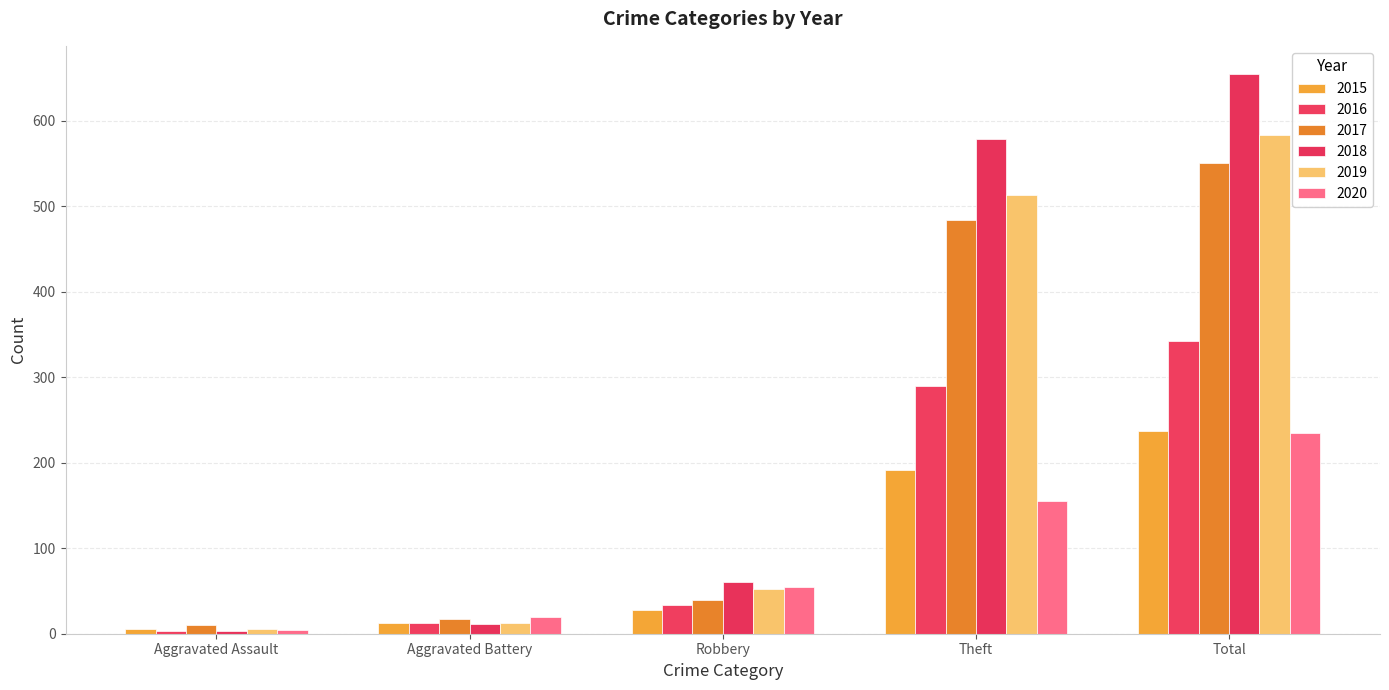

What value does the 2018 series have at Aggravated Battery, to the nearest 10?

10